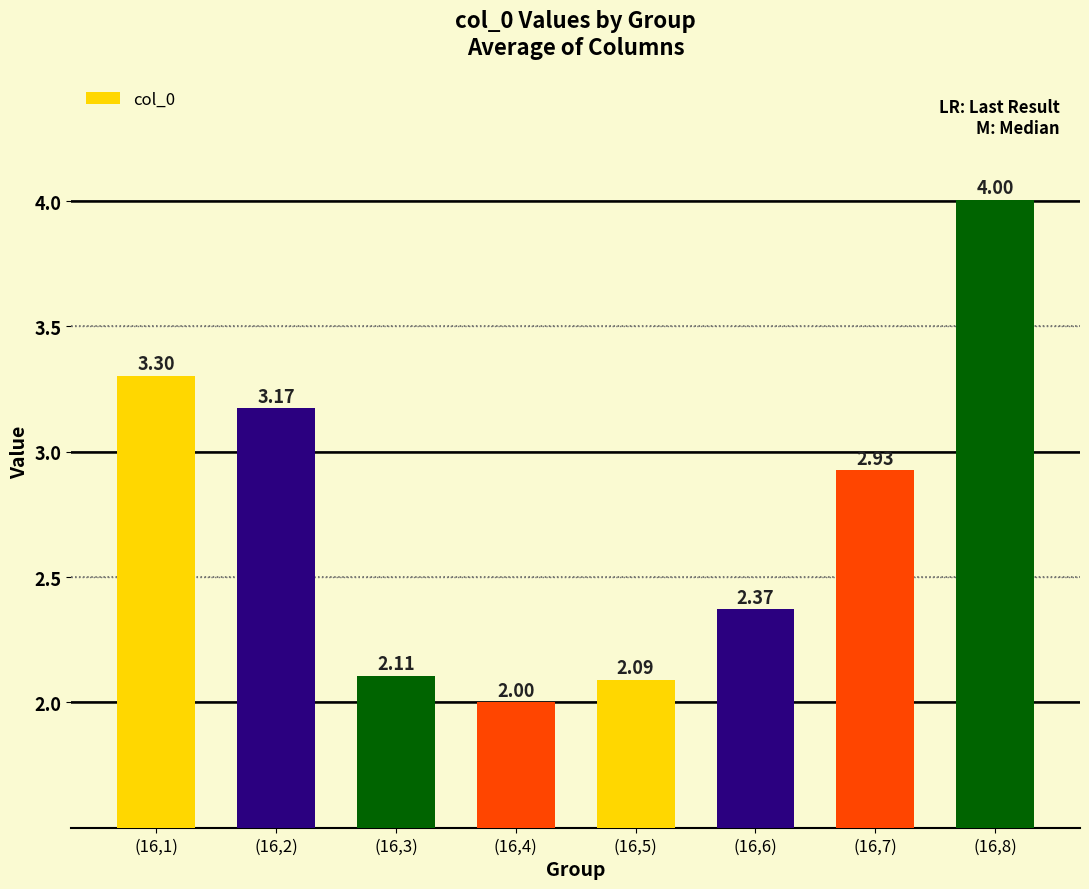

Between (16,4) and (16,7), which is larger?

(16,7)